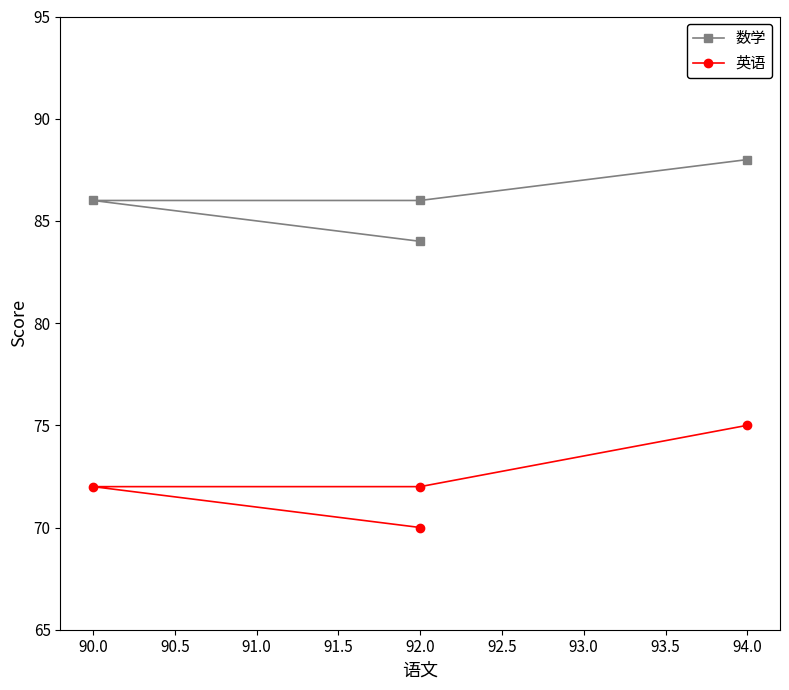

True or false: 英语 has a value of 103 at 92.0.

False